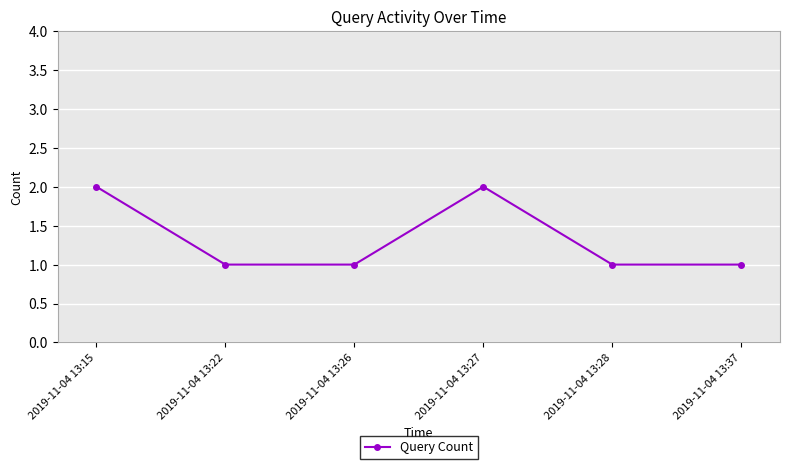

How many values are between 1 and 2?

6